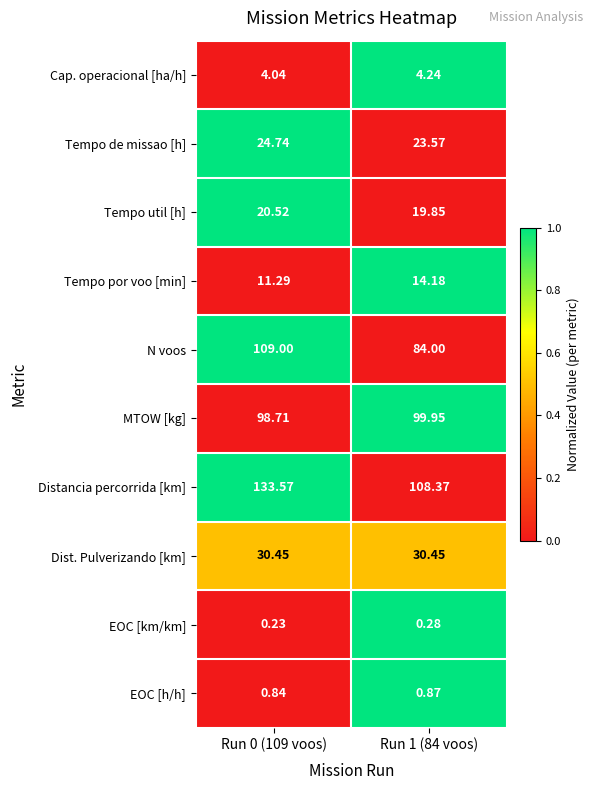

Is the value of Dist. Pulverizando [km] at Run 0 (109 voos) greater than the value of Tempo por voo [min] at Run 1 (84 voos)?

Yes